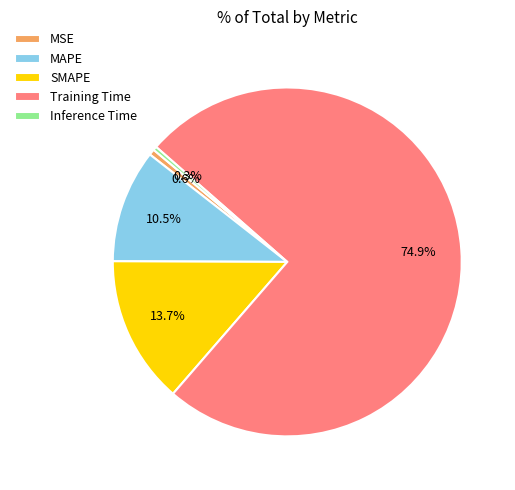

Which slice is the largest?

Training Time